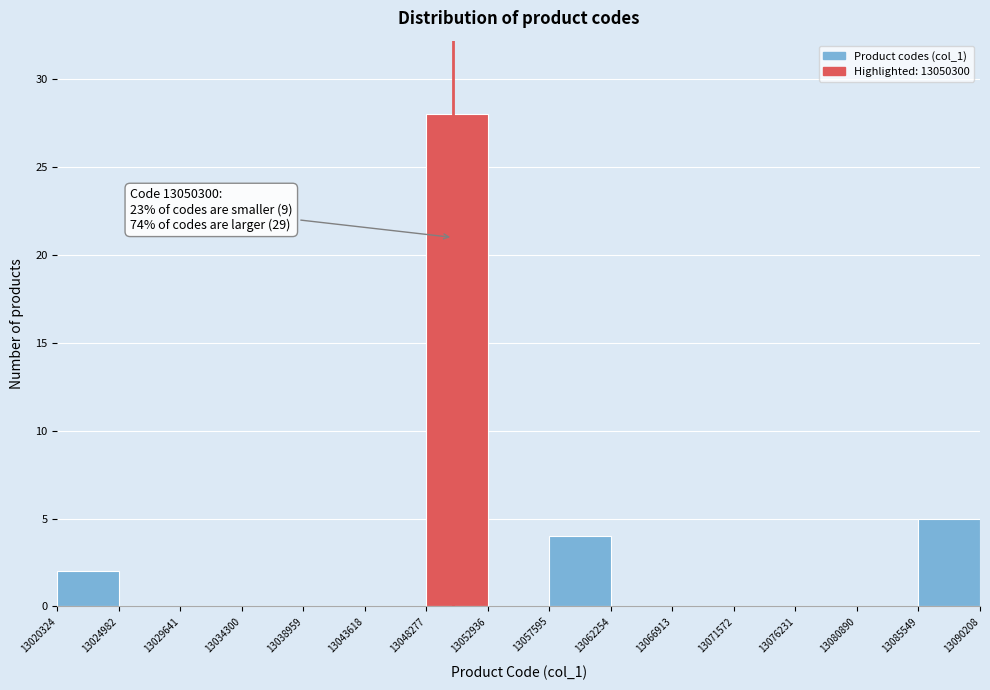

Which range on the x-axis has the tallest bar?

13048277 to 13052936